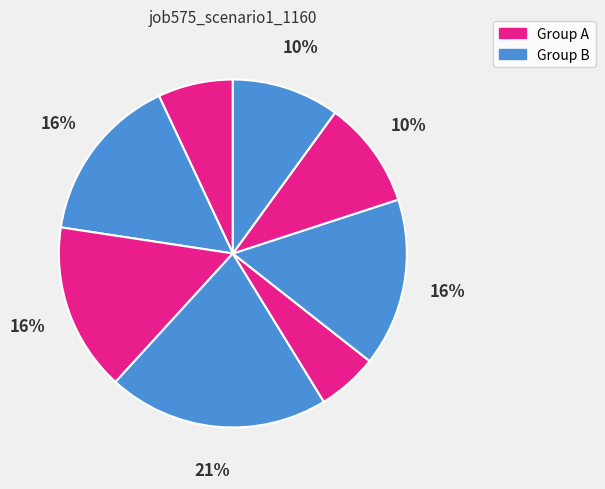

How many slices are in this pie chart?

8